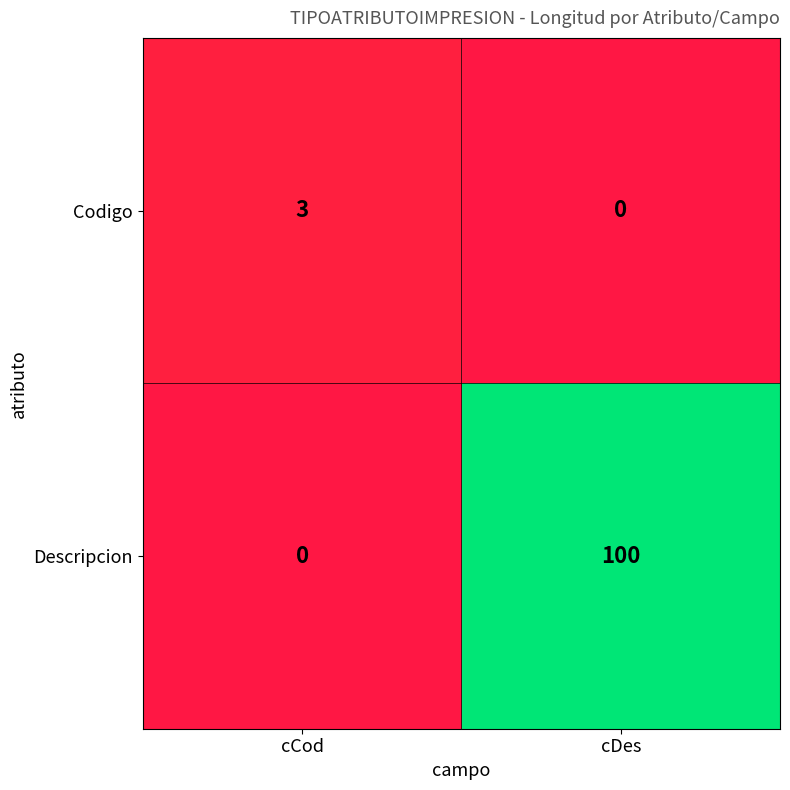

The value of Codigo at cDes is 0. True or false?

True